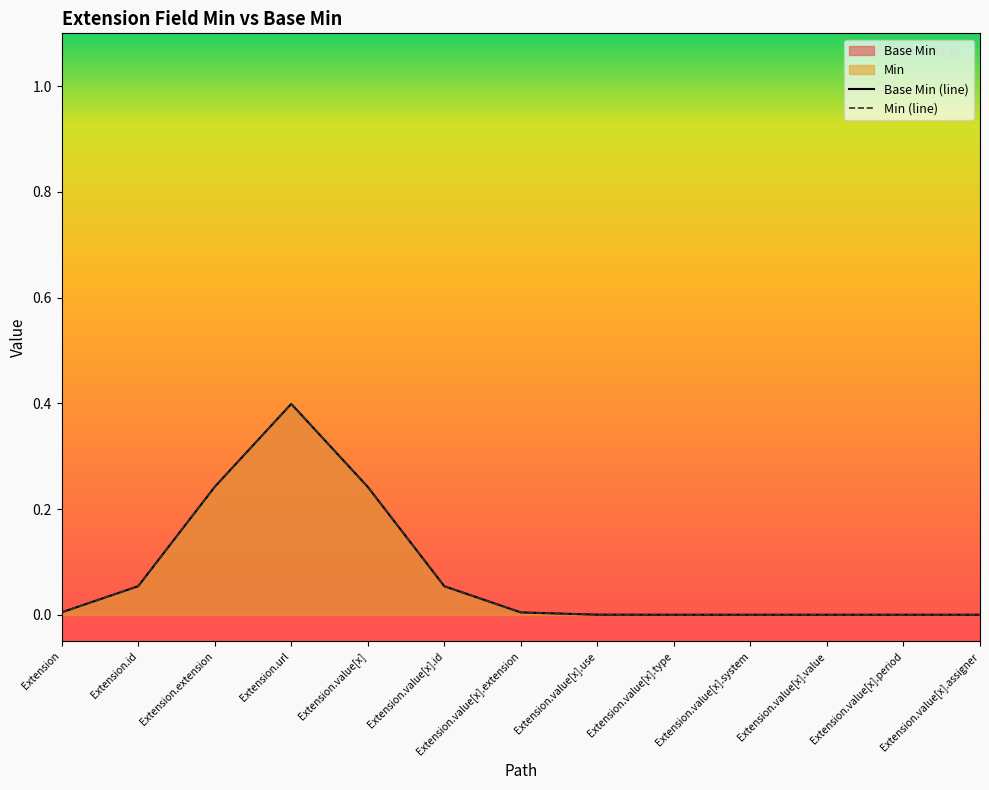

What is the sum of all Min values?

1